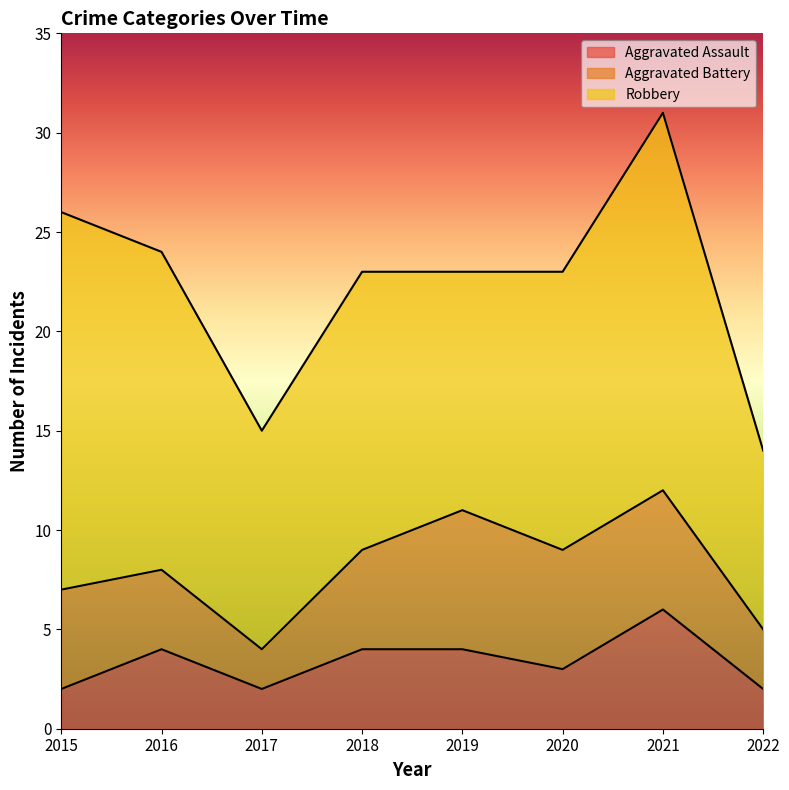

Is it true that Aggravated Battery equals 4 at 2016?

True